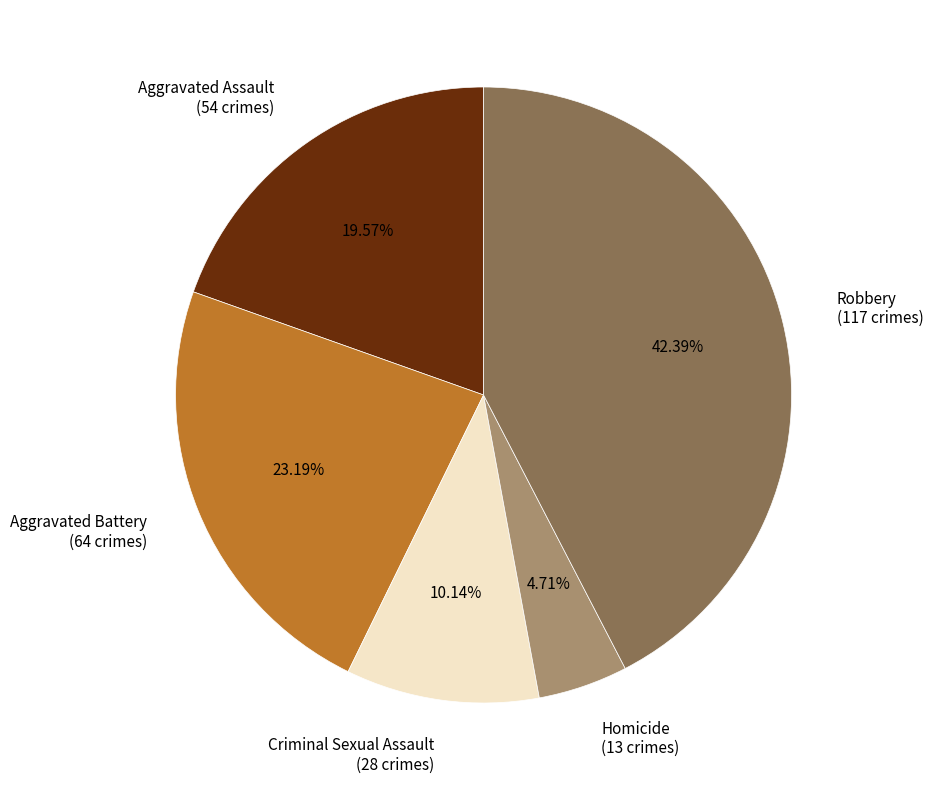

The Aggravated Battery slice represents 9% of the pie. True or false?

False